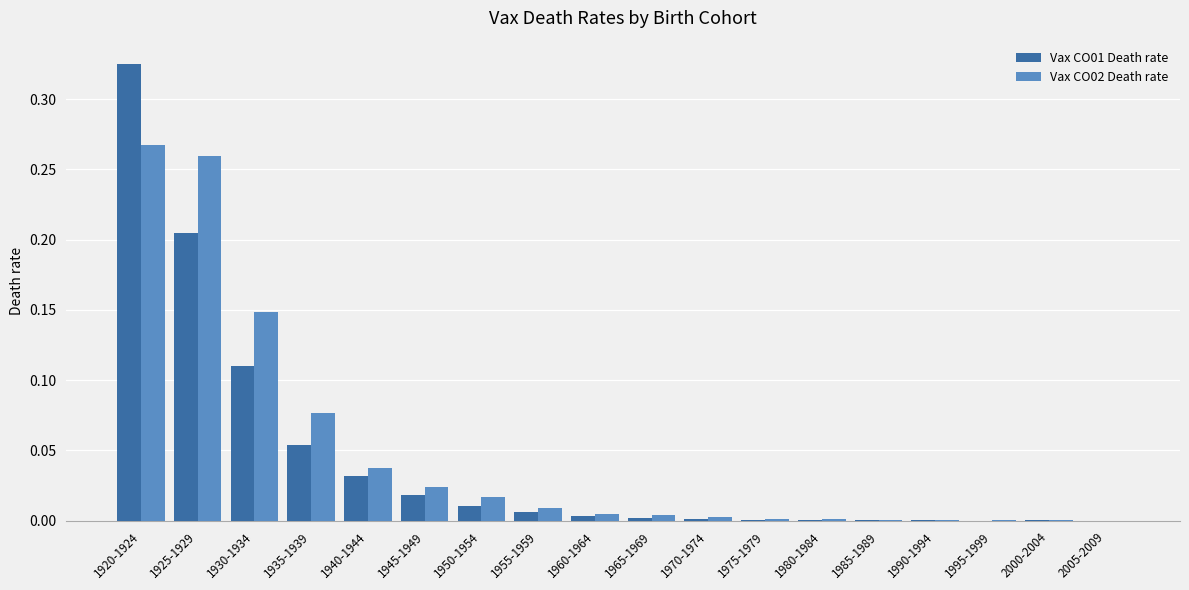

Is it true that Vax CO02 Death rate equals 0.0 at 1995-1999?

True